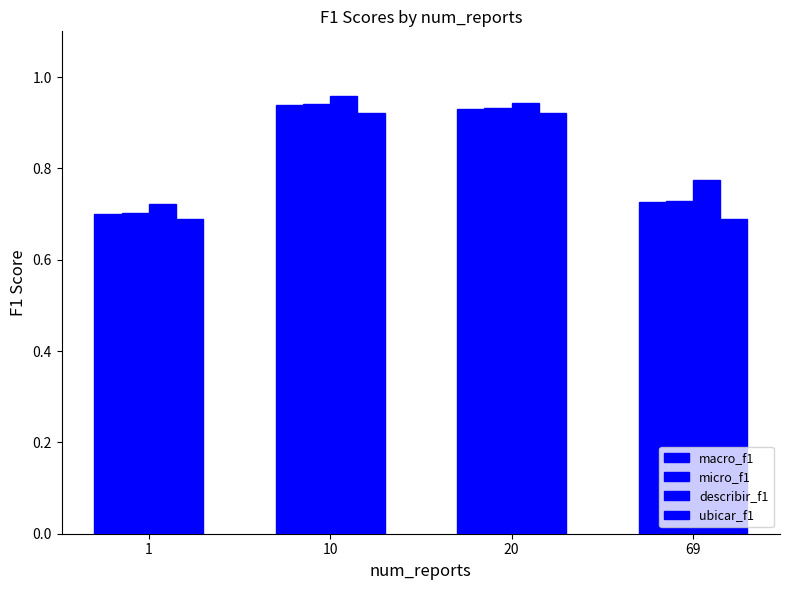

What is the difference between the maximum and second lowest values in the micro_f1 series?

0.2